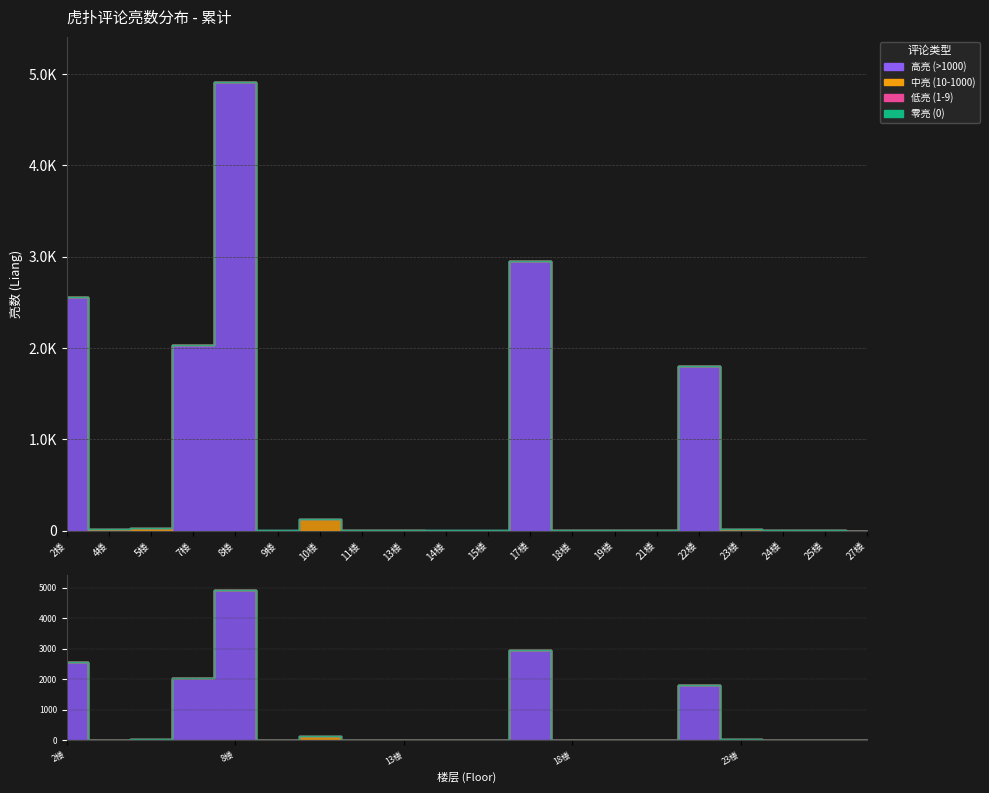

What are all the series names shown in the legend?

高亮 (>1000), 中亮 (10-1000), 低亮 (1-9), 零亮 (0)